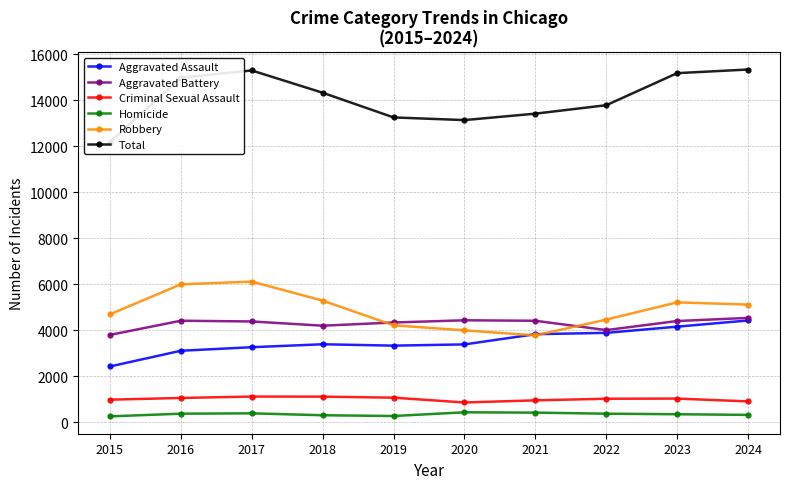

The Aggravated Battery series shows 3804 at 2015. True or false?

True